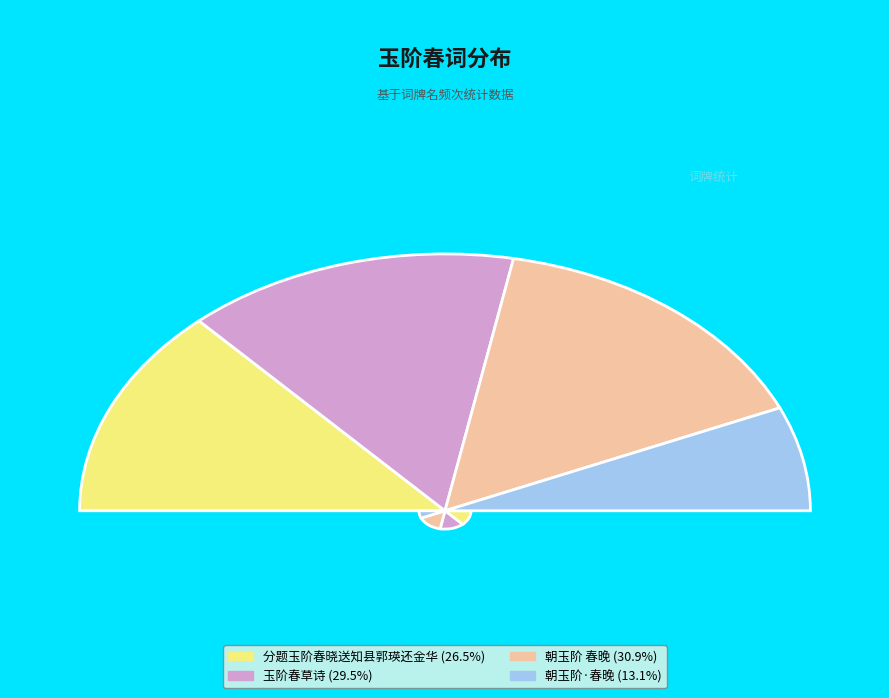

Does any single category account for the majority?

No